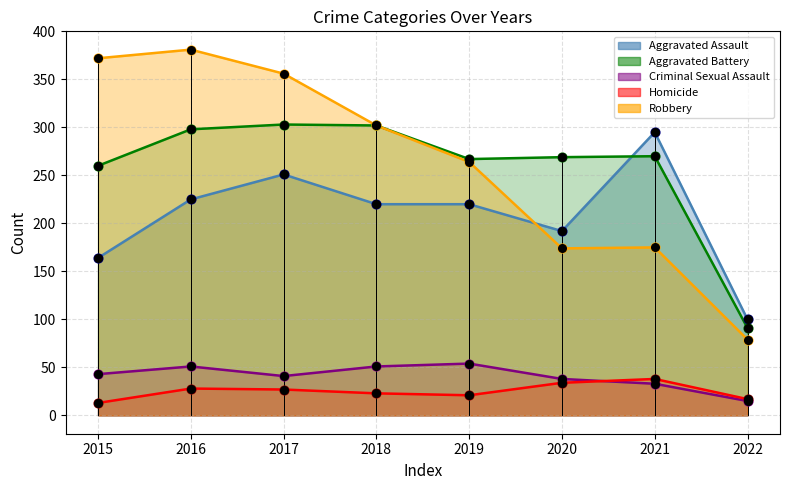

At which category is the sum across all series the highest?

2016